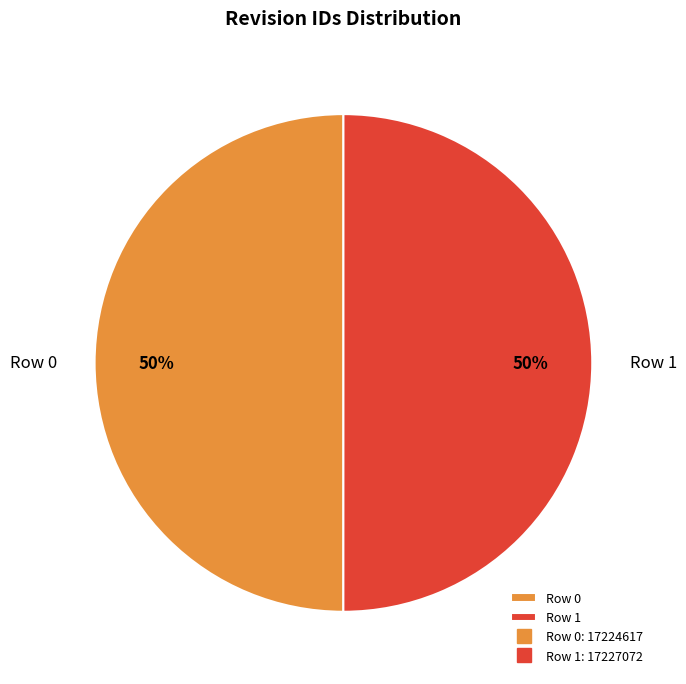

Is it true that Row 0 is 50% of the pie?

True